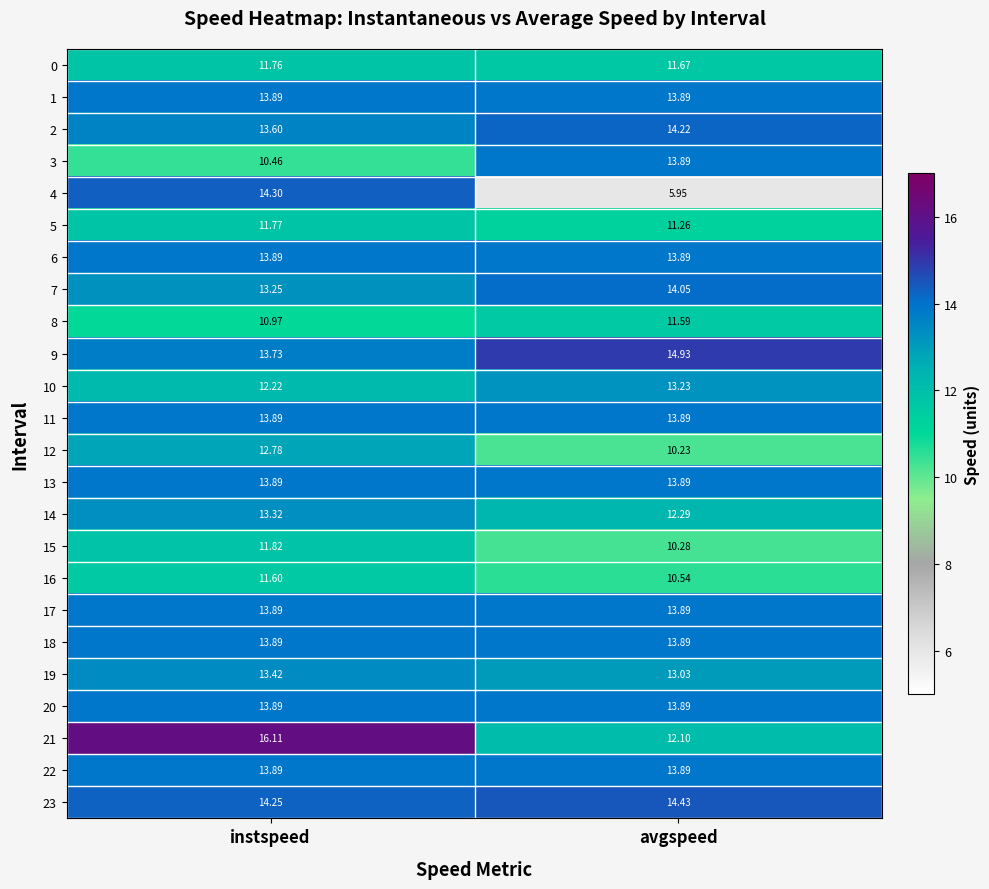

Where is 5 nearest to the value 11?

avgspeed